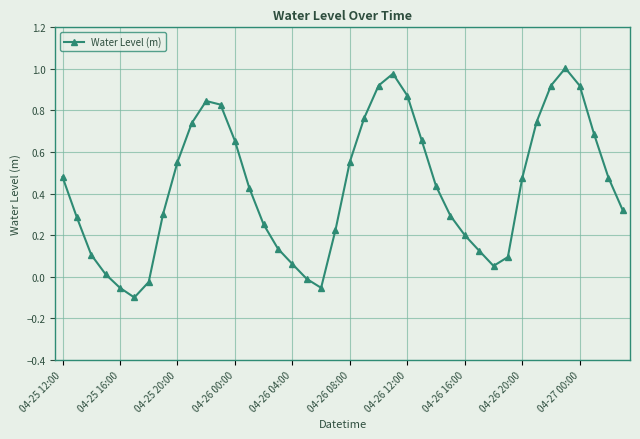

What is the difference between the maximum and minimum values?

1.1